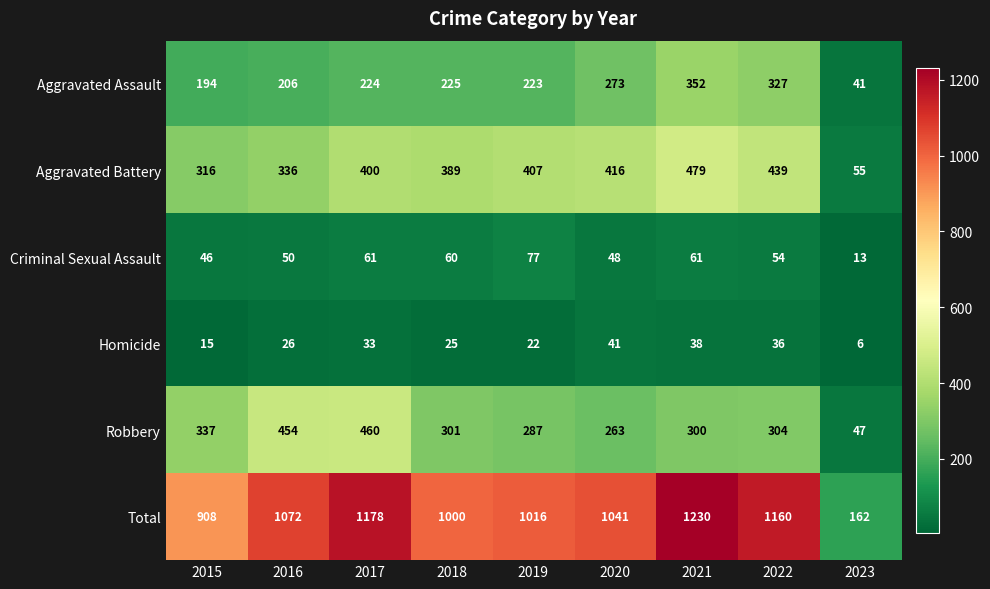

What is the sum of the Criminal Sexual Assault values at 2017 and 2023?

74